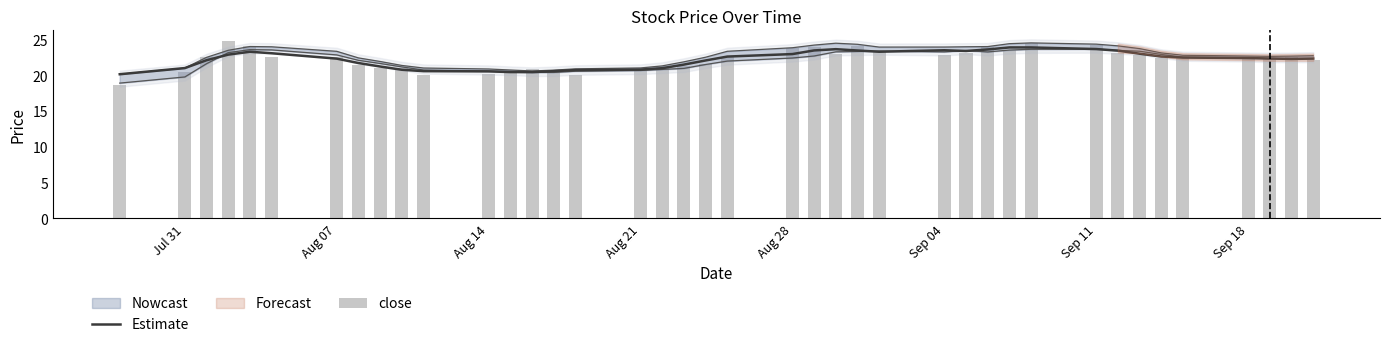

What is the value of the Estimate bar at the 26th from the left?

23.3